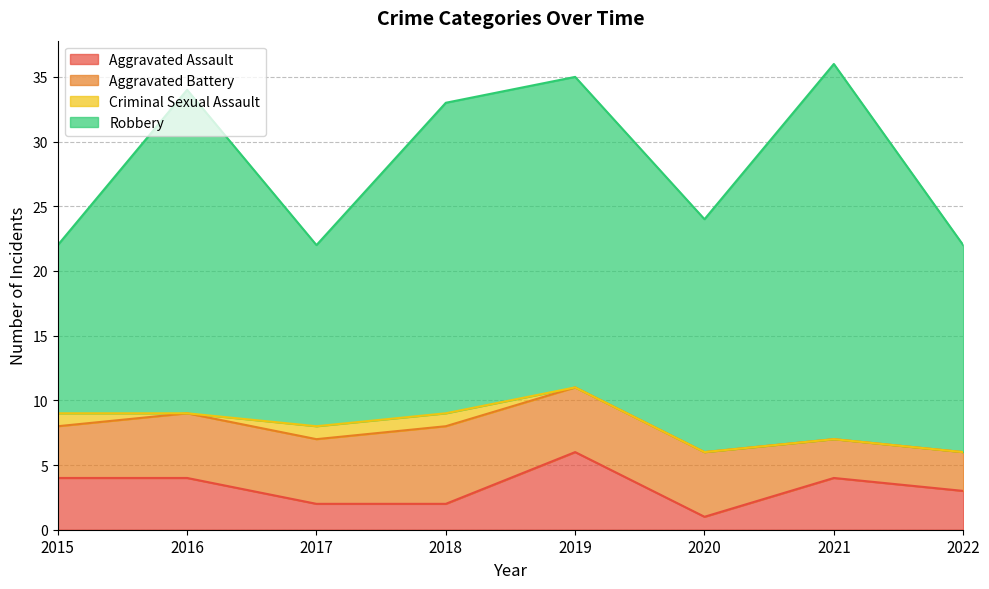

List the labels in order of Aggravated Assault value, smallest first.

2020, 2017, 2018, 2022, 2015, 2016, 2021, 2019